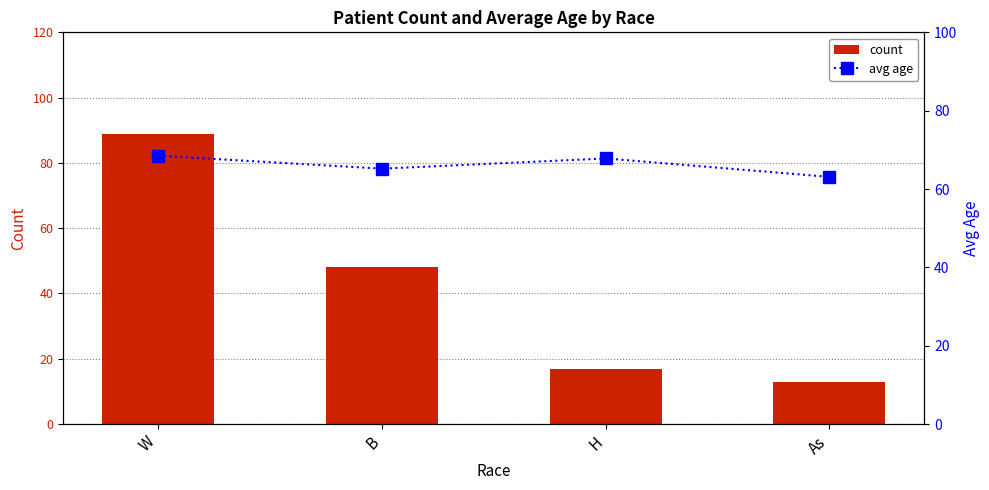

What is the average value of the avg age series?

66.2